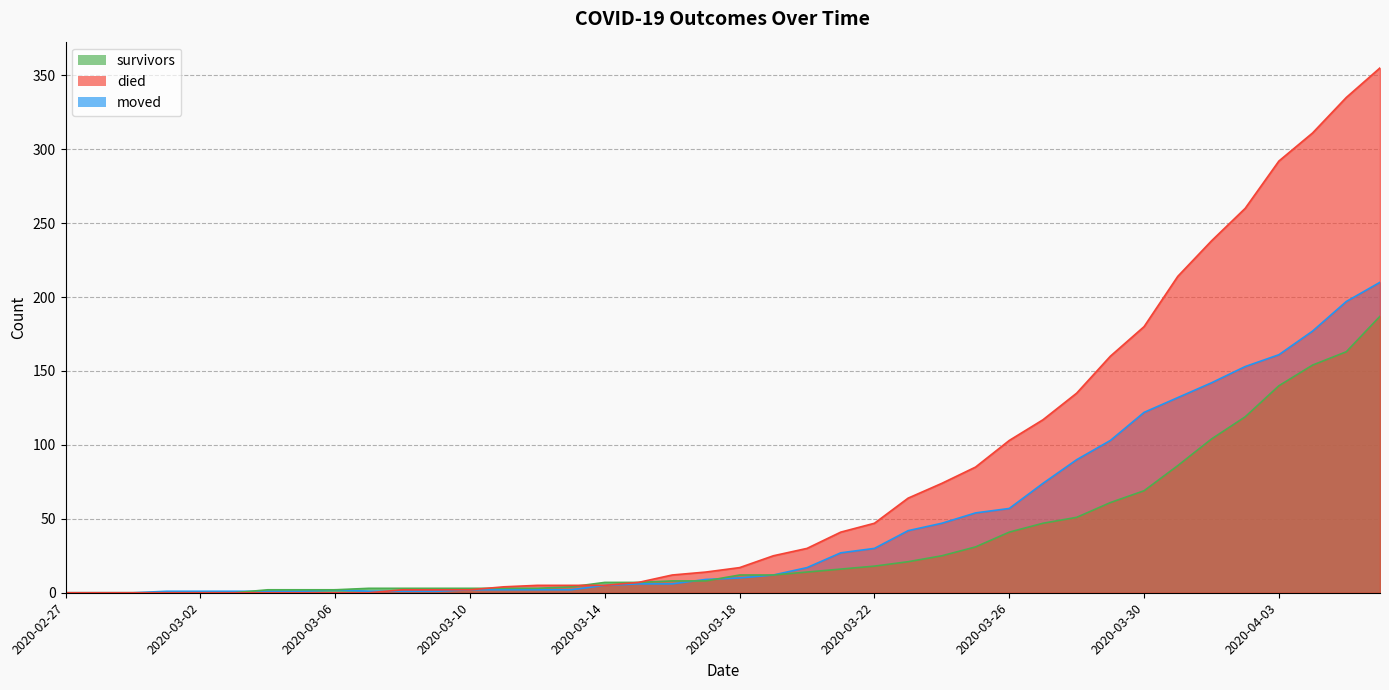

What is the sum of all survivors values?

1429